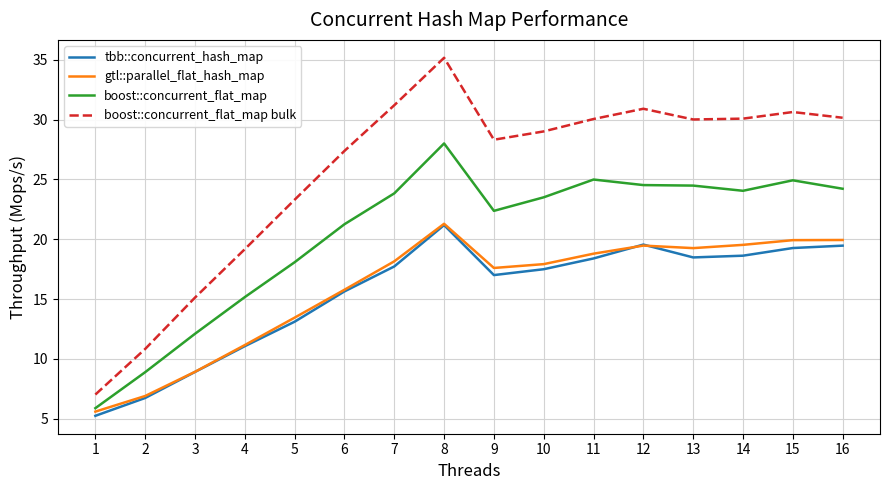

True or false: boost::concurrent_flat_map bulk and gtl::parallel_flat_hash_map intersect in this chart.

False